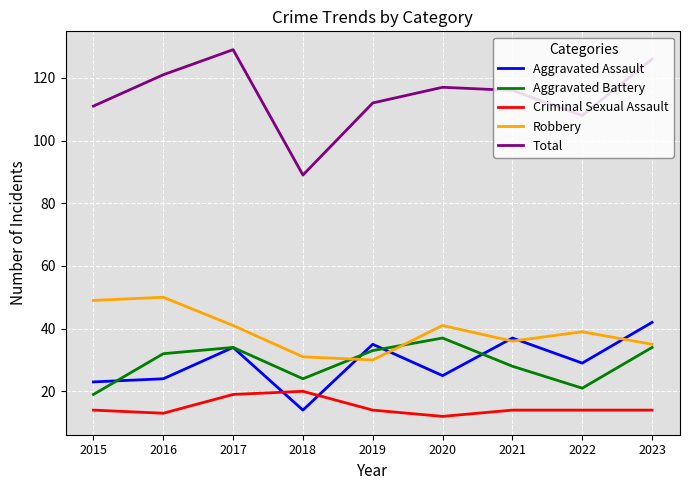

True or false: Total and Aggravated Battery cross at least once.

False